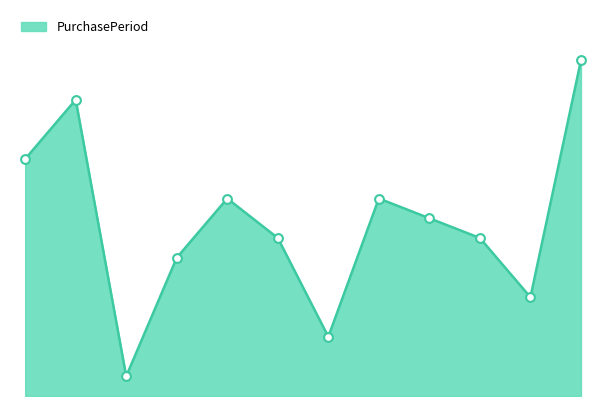

Is this an area chart (filled region under the line)?

Yes